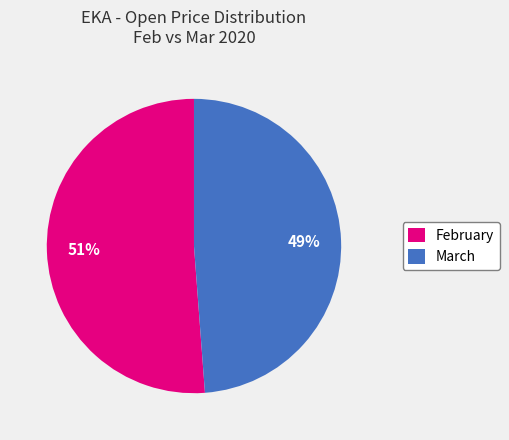

What is the majority slice?

February